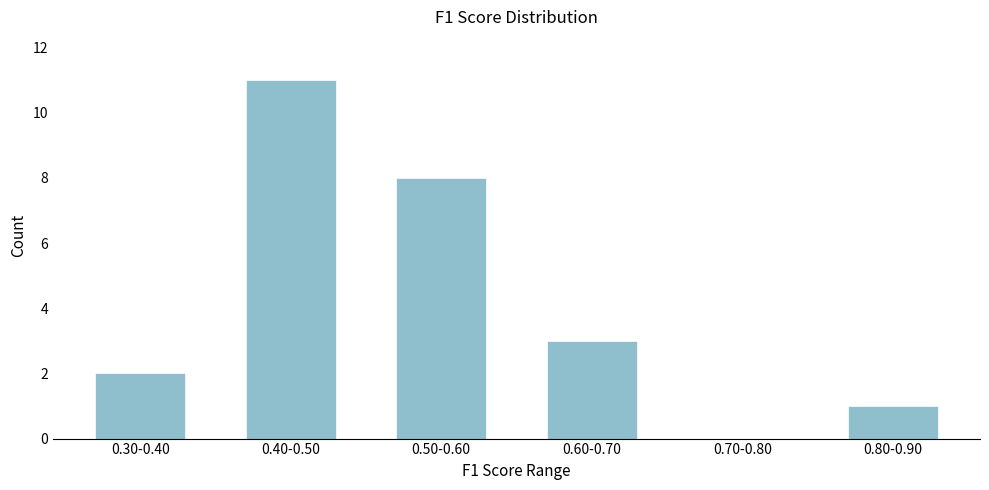

Reading left to right, list all the values displayed in this chart.

0.30-0.40=2	0.40-0.50=11	0.50-0.60=8	0.60-0.70=3	0.70-0.80=0	0.80-0.90=1